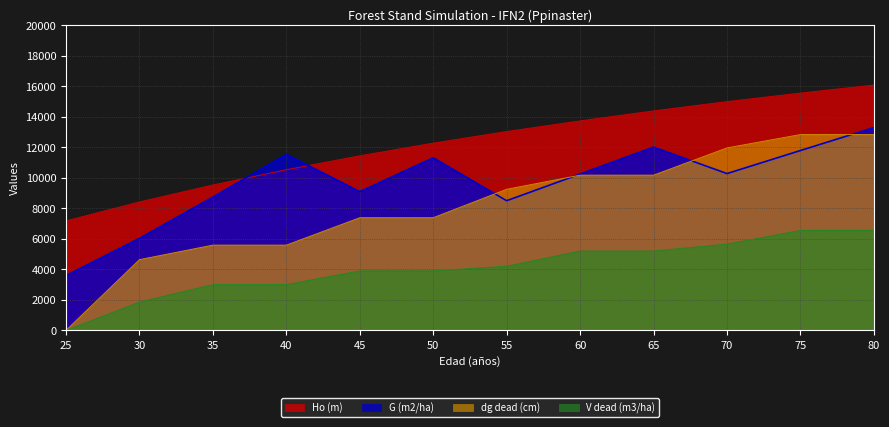

Rank the series by their average value, from highest to lowest.

Ho (m), G (m2/ha), dg dead (cm), V dead (m3/ha)